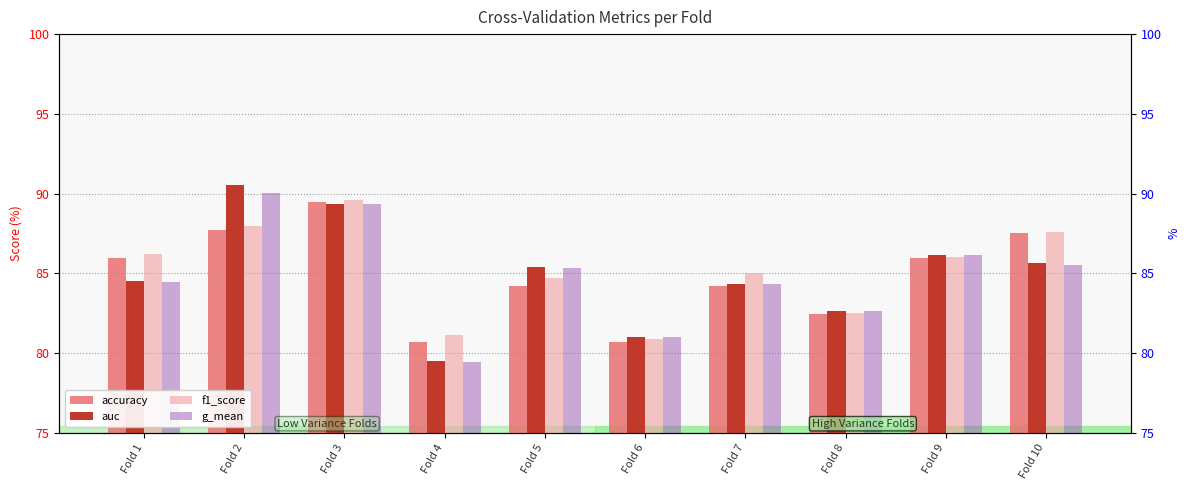

Which series has the widest spread of values?

auc